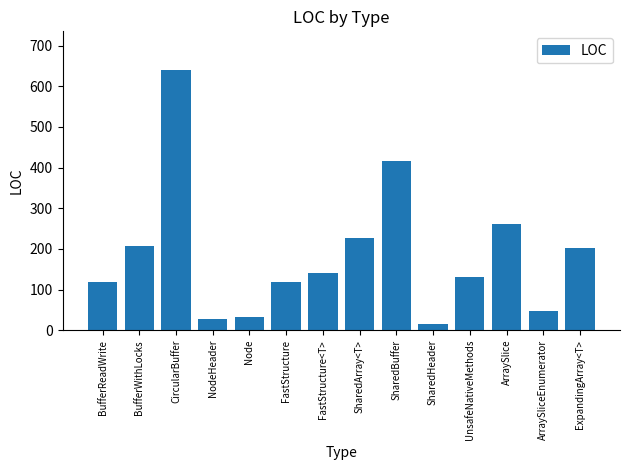

The chart shows a value of 130 at UnsafeNativeMethods. True or false?

True